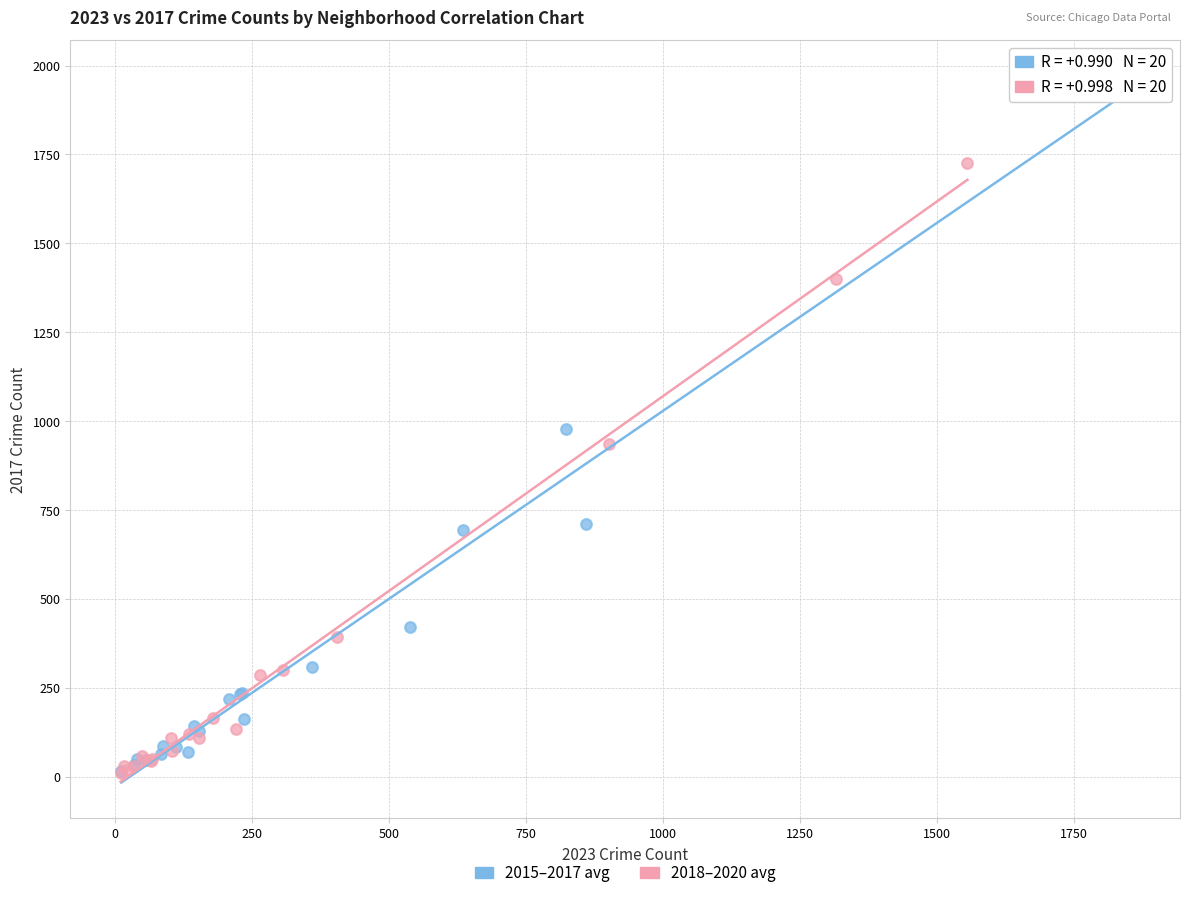

Which series has the largest Y range (max minus min)?

2015–2017 avg